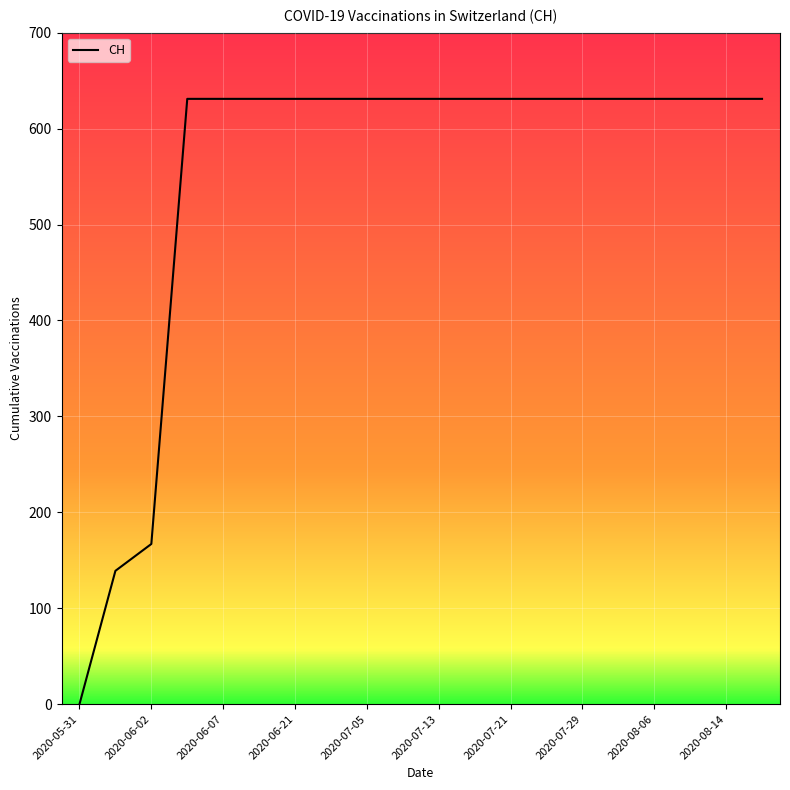

Reading left to right, list all the values displayed in this chart.

0	139	167	631	631	631	631	631	631	631	631	631	631	631	631	631	631	631	631	631